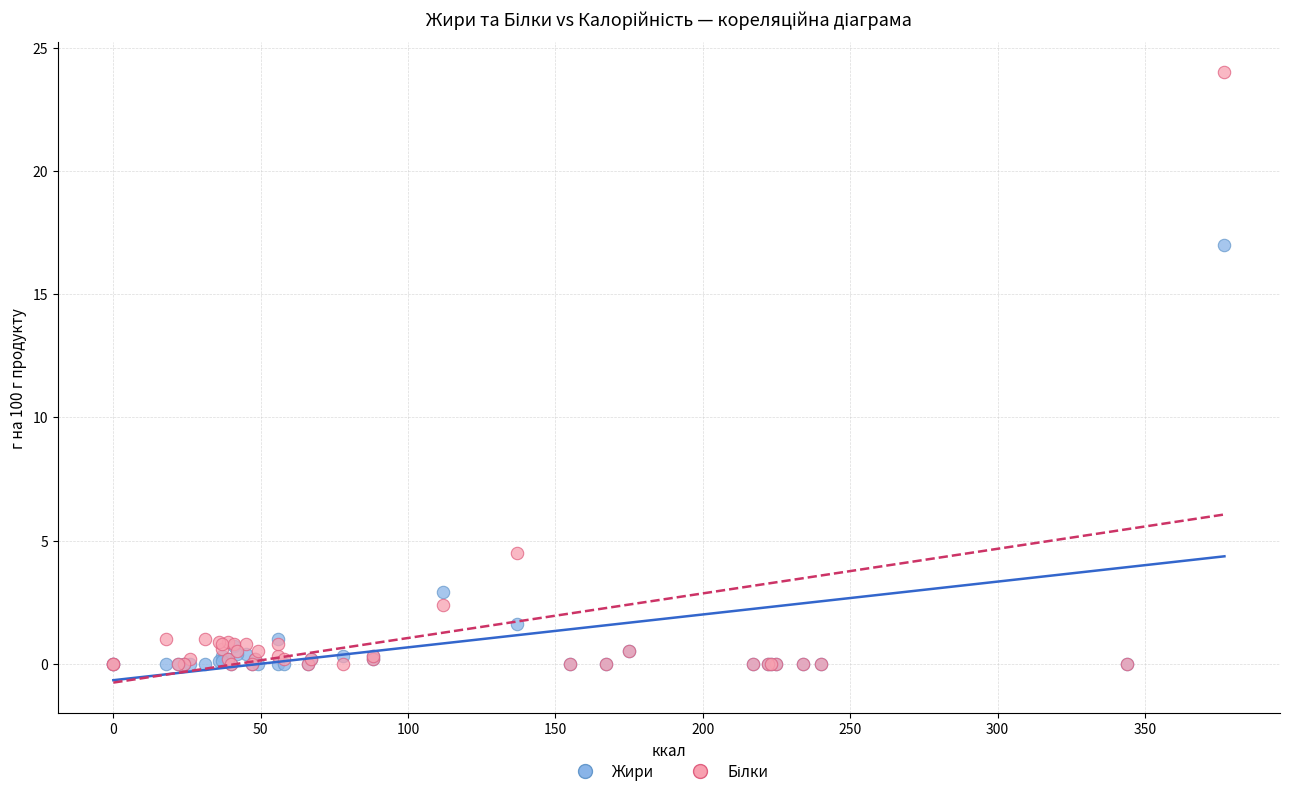

In the Жири series, what Y value is closest to 8?

2.9